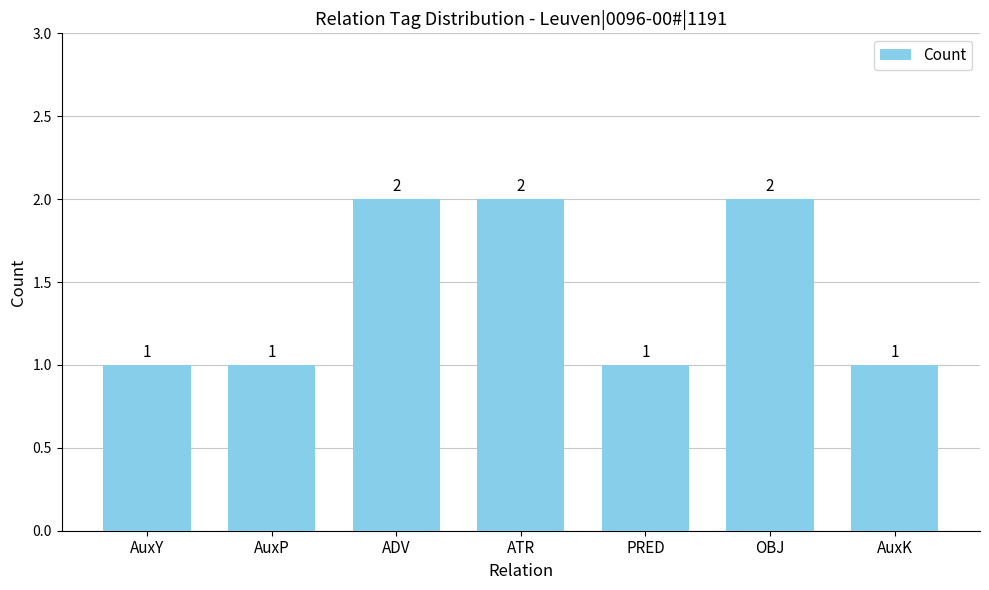

True or false: the data shows 0 at ATR.

False